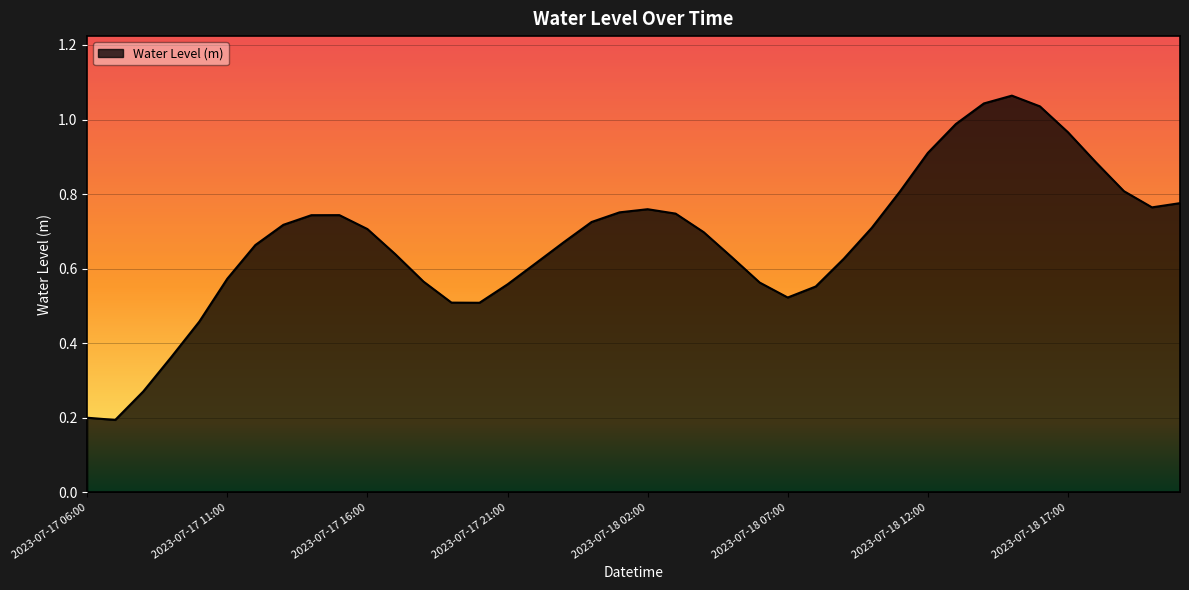

Rank the categories by value from lowest to highest.

2023-07-17 07:00, 2023-07-17 06:00, 2023-07-17 08:00, 2023-07-17 09:00, 2023-07-17 10:00, 2023-07-17 20:00, 2023-07-17 19:00, 2023-07-18 07:00, 2023-07-18 08:00, 2023-07-17 21:00, 2023-07-18 06:00, 2023-07-17 18:00, 2023-07-17 11:00, 2023-07-17 22:00, 2023-07-18 09:00, 2023-07-18 05:00, 2023-07-17 17:00, 2023-07-17 12:00, 2023-07-17 23:00, 2023-07-18 04:00, 2023-07-17 16:00, 2023-07-18 10:00, 2023-07-17 13:00, 2023-07-18 00:00, 2023-07-17 14:00, 2023-07-17 15:00, 2023-07-18 03:00, 2023-07-18 01:00, 2023-07-18 02:00, 2023-07-18 20:00, 2023-07-18 21:00, 2023-07-18 11:00, 2023-07-18 19:00, 2023-07-18 18:00, 2023-07-18 12:00, 2023-07-18 17:00, 2023-07-18 13:00, 2023-07-18 16:00, 2023-07-18 14:00, 2023-07-18 15:00